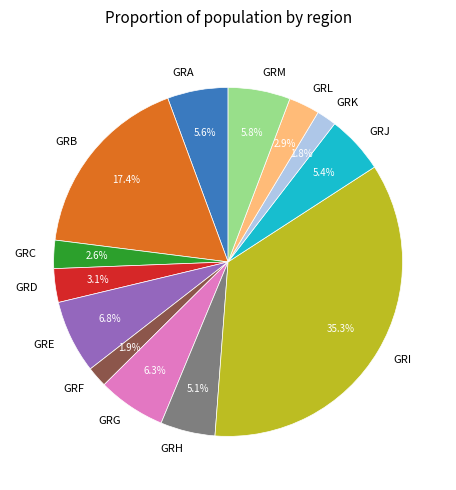

What percentage is NOT represented by GRL?

97.1%